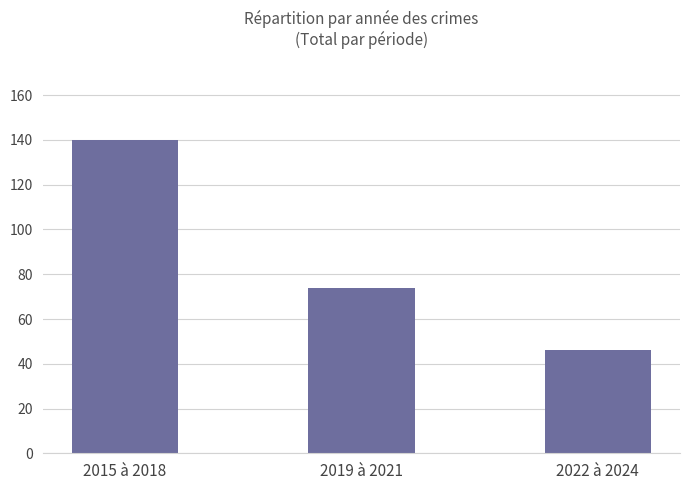

Does the chart contain any negative values?

No